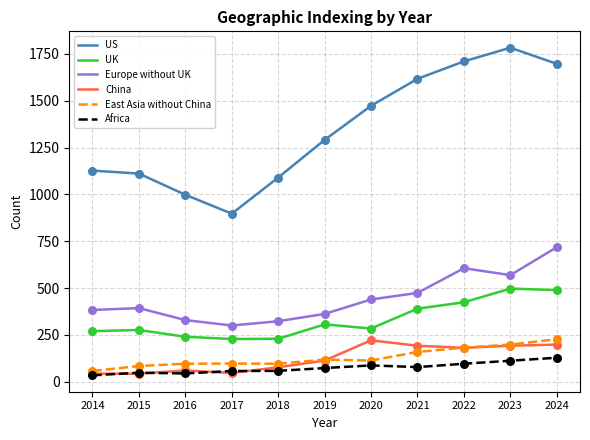

Which series changed the most between 2018 and 2023?

US